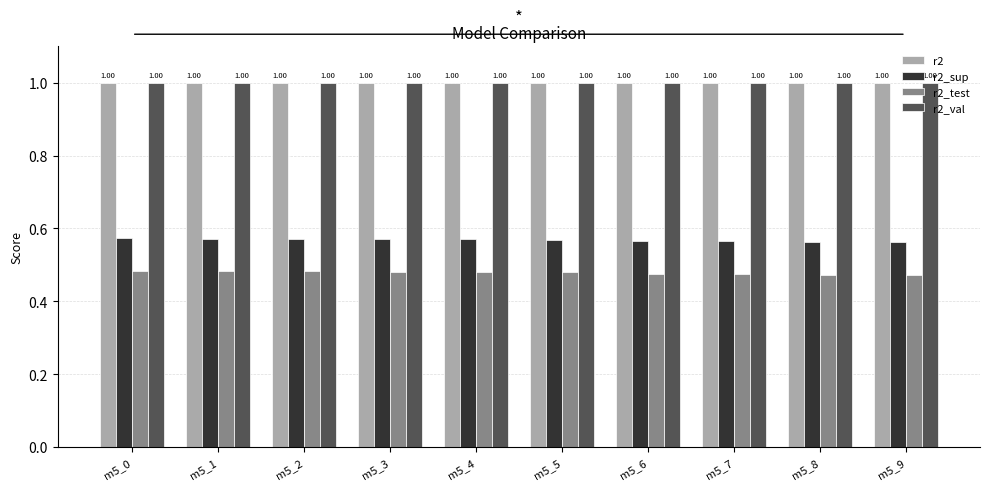

At how many categories does at least one series exceed 0?

10